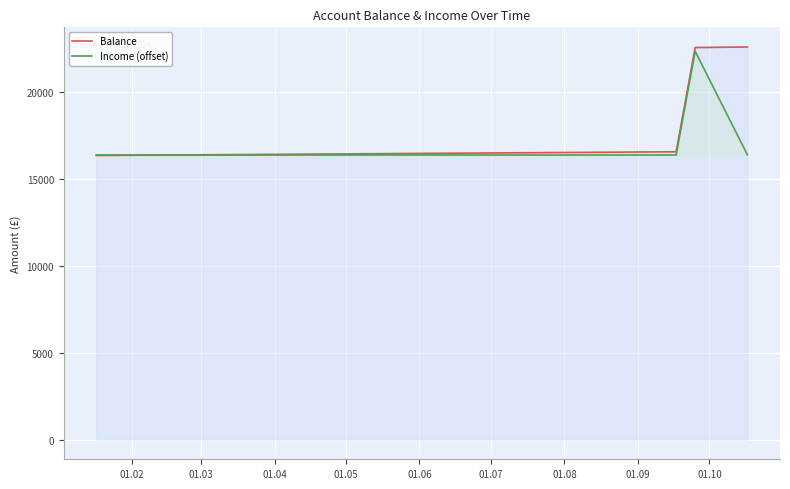

How many values in the Income (offset) series are below 16385?

1